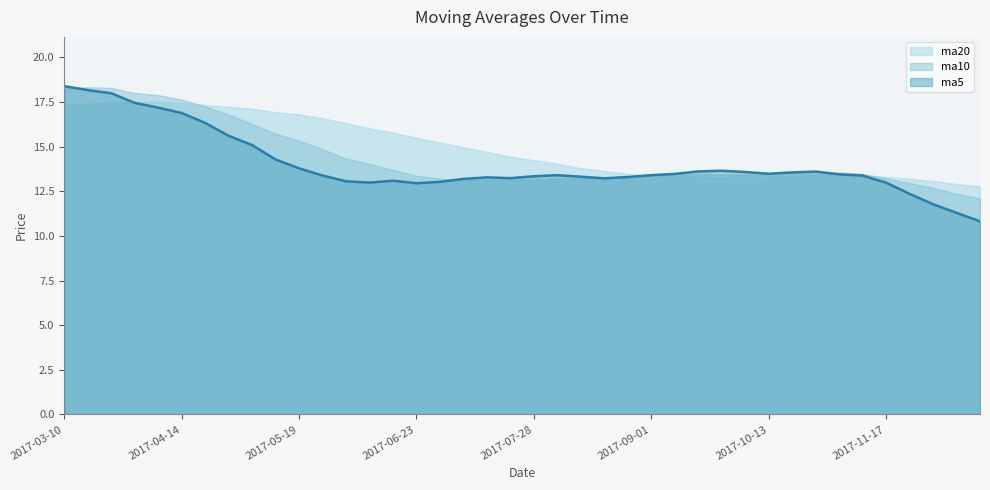

Rank the series at 2017-08-04 from highest to lowest value.

ma20, ma5, ma10